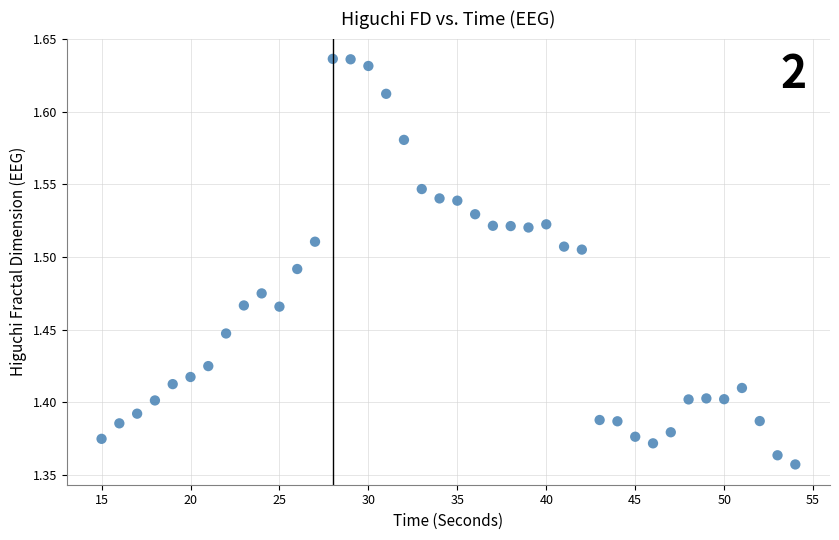

What is the range of Y values (max minus min)?

0.3